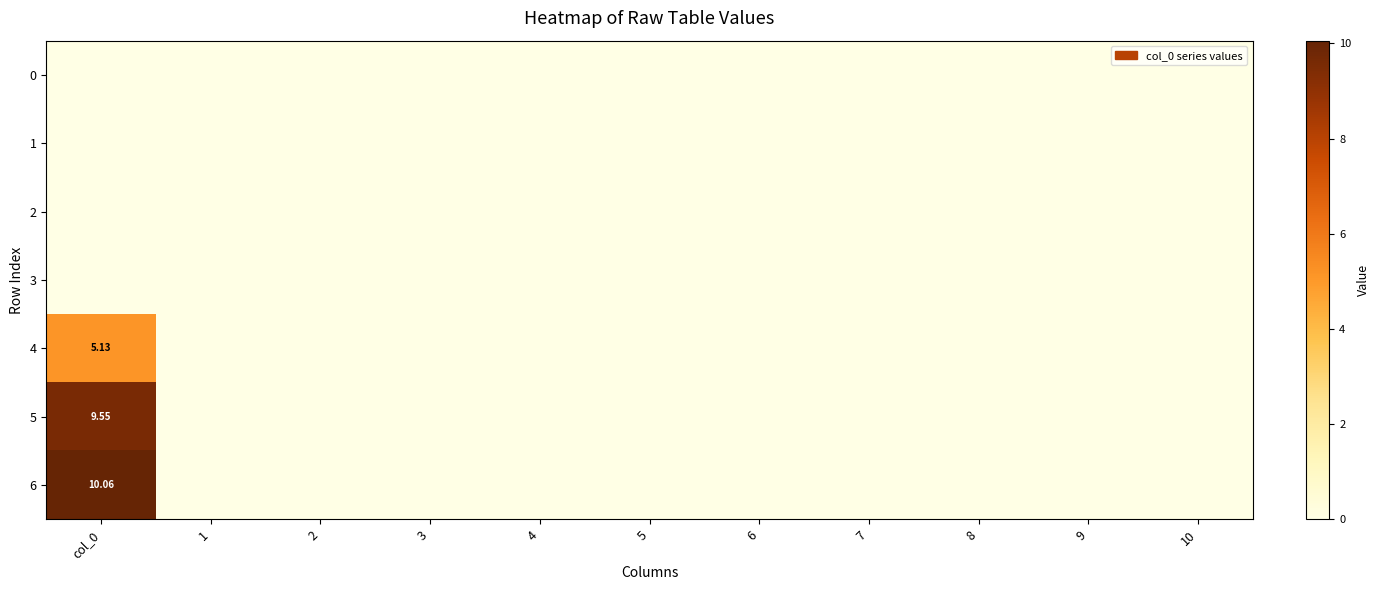

Rank the categories by 2 value from lowest to highest.

col_0, 1, 2, 3, 4, 5, 6, 7, 8, 9, 10